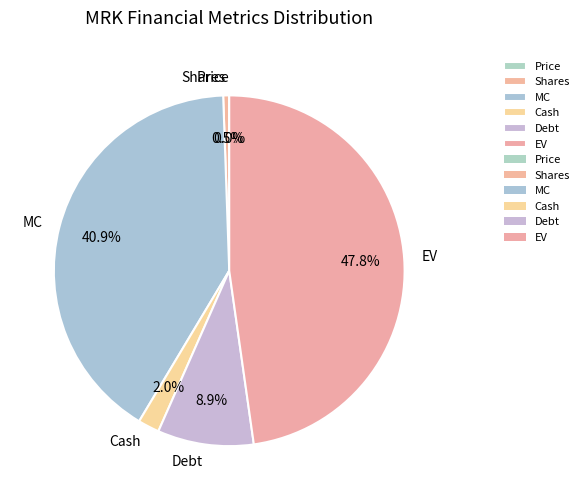

To the nearest percent, what is the difference between the largest and smallest slice percentages?

48%